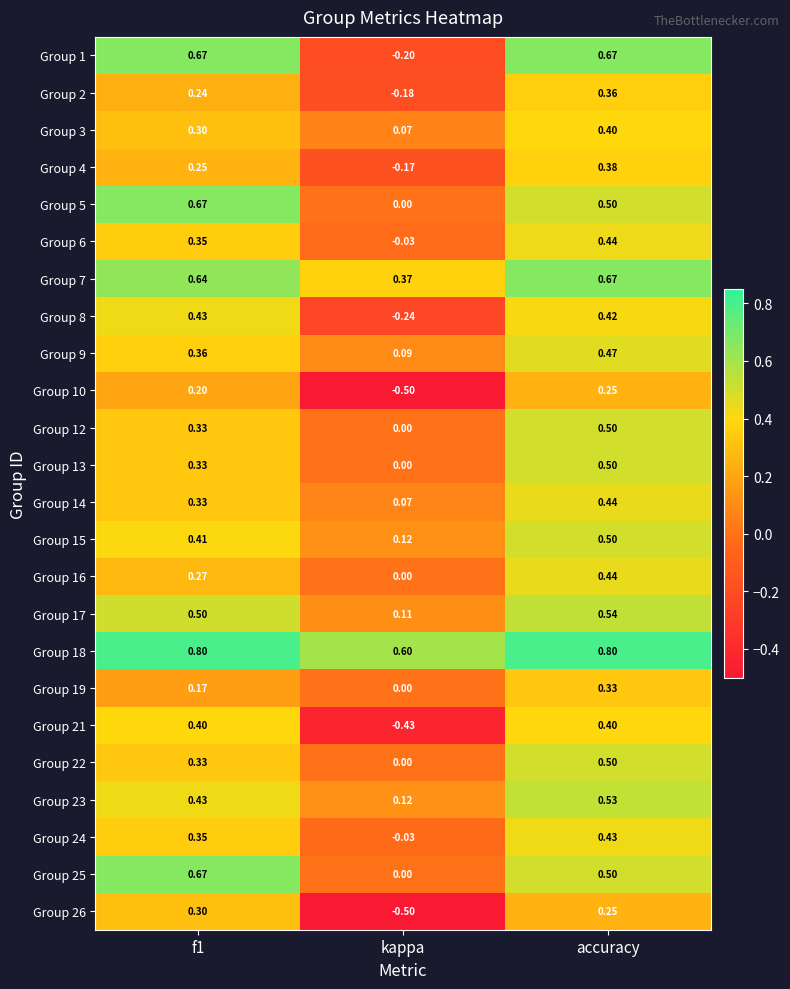

At which label is Group 7 closest to 0?

kappa